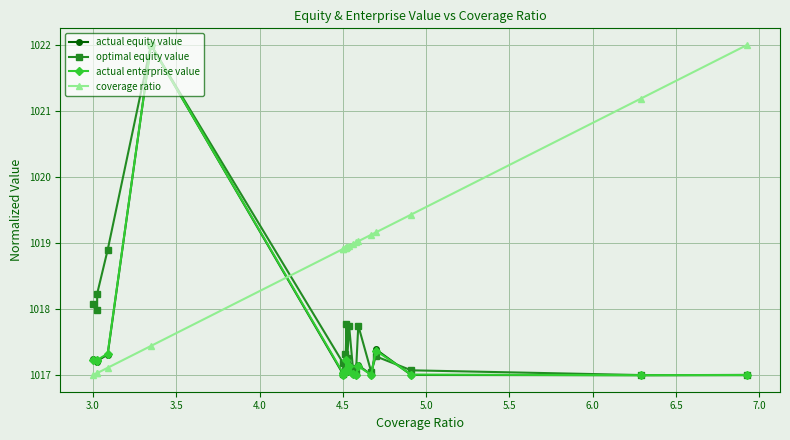

Does the chart display data point markers on the line(s)?

Yes